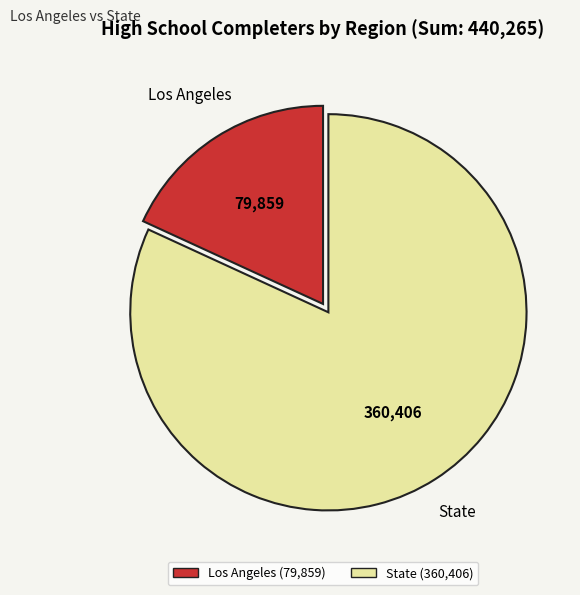

What is the ratio of the value at State to the value at Los Angeles?

4.5